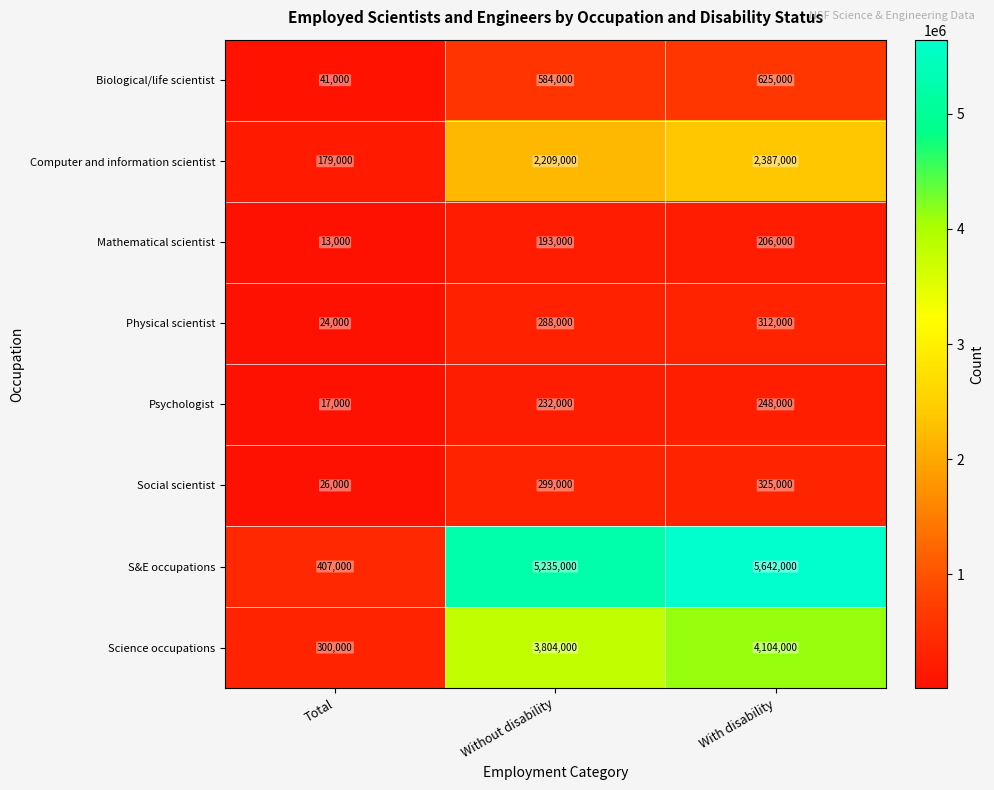

What is the spread (max minus min) of values at Without disability?

5042000